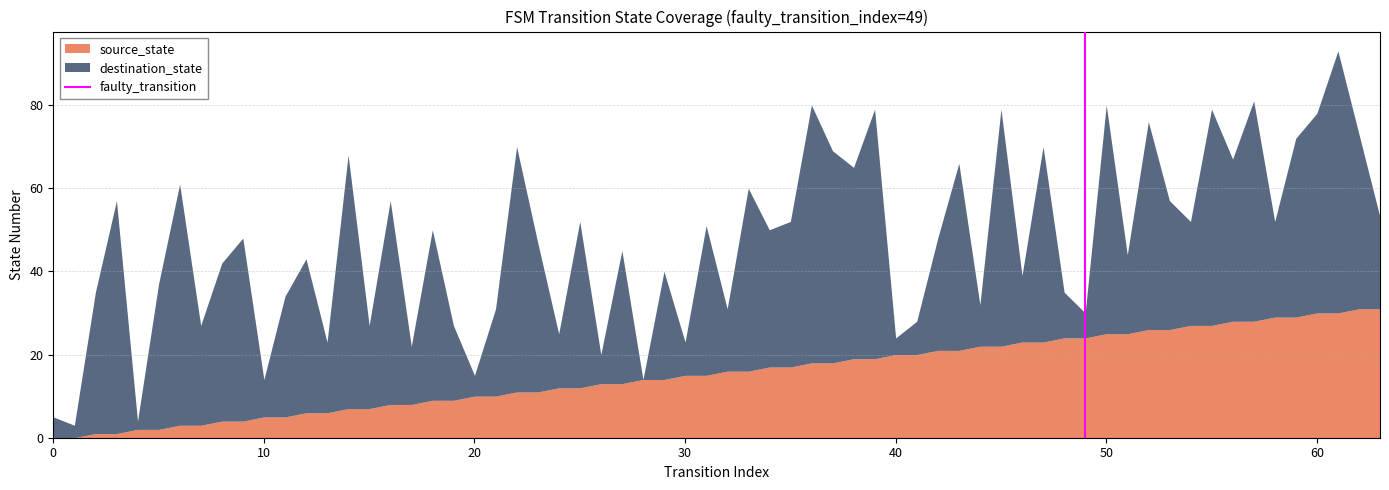

Does the chart have visible grid lines?

Yes